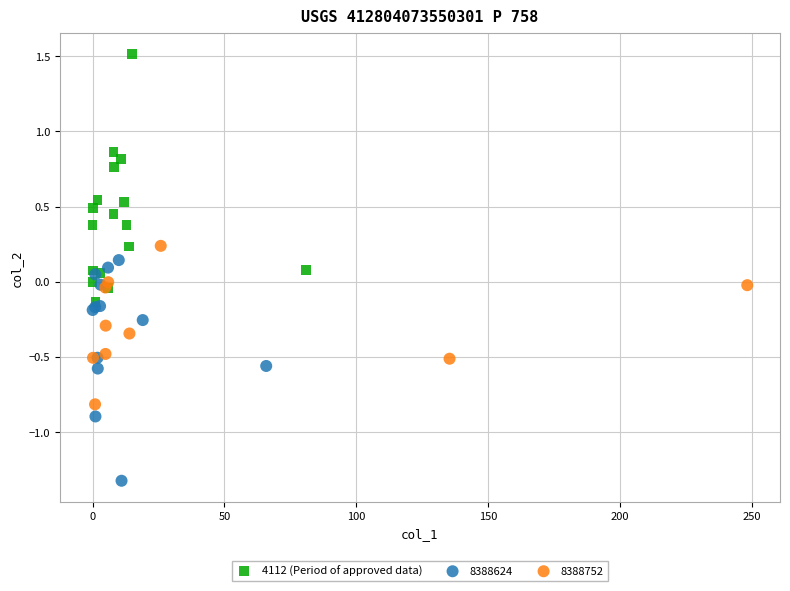

Which series reaches the maximum Y coordinate?

4112 (Period of approved data)